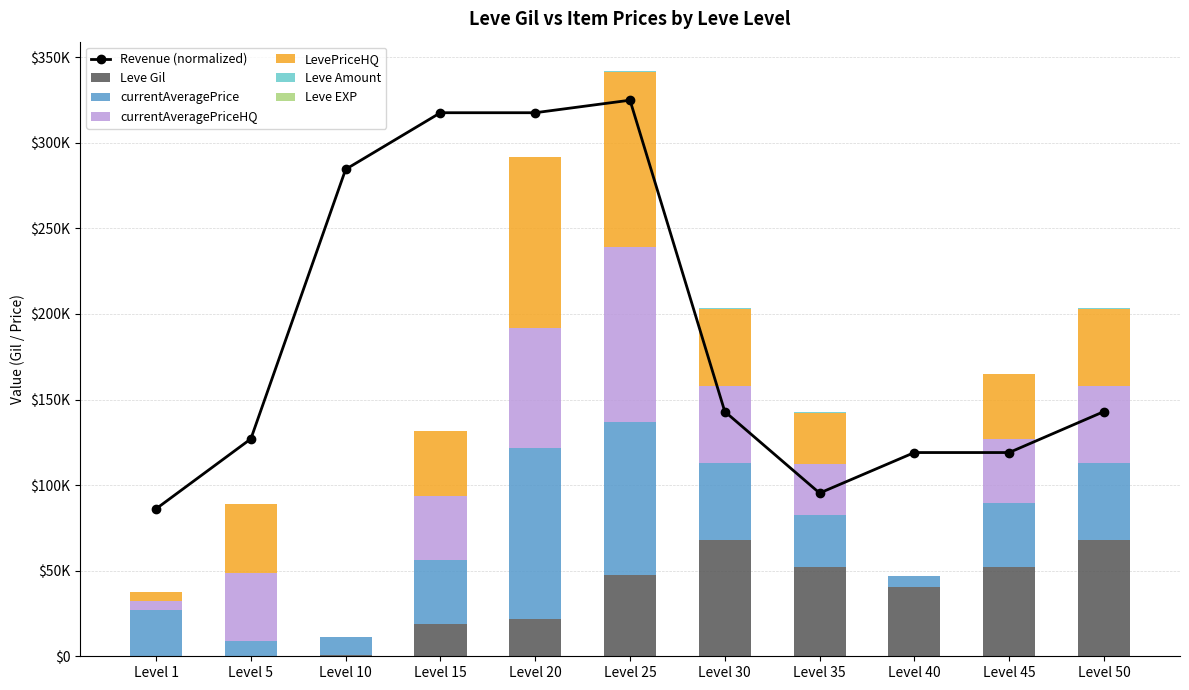

What is the greatest value displayed?

102300